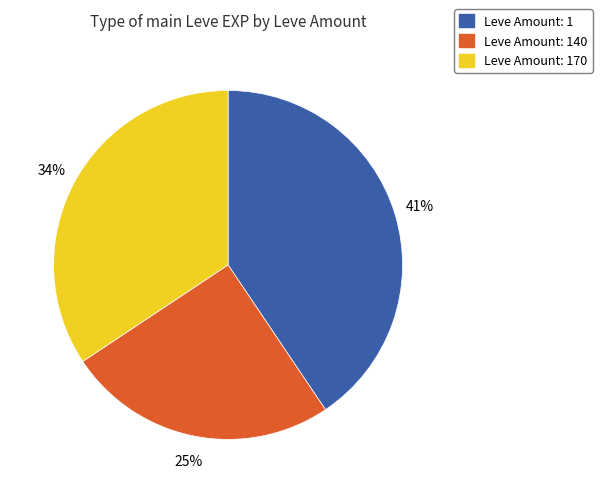

How many slices are in this pie chart?

3